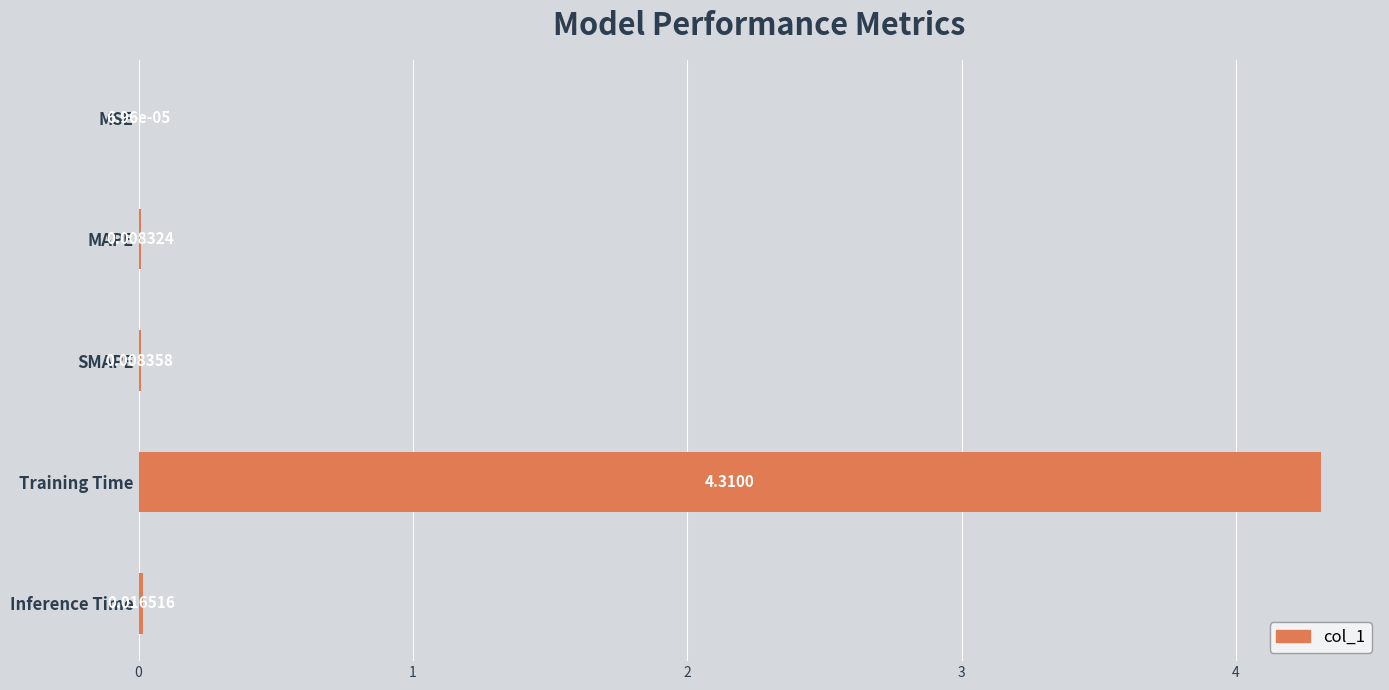

What is the sum of all values?

4.3